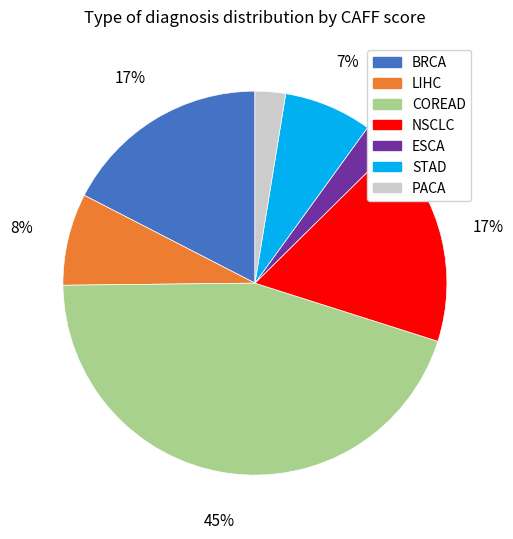

Is the sum of BRCA and NSCLC greater than half?

No